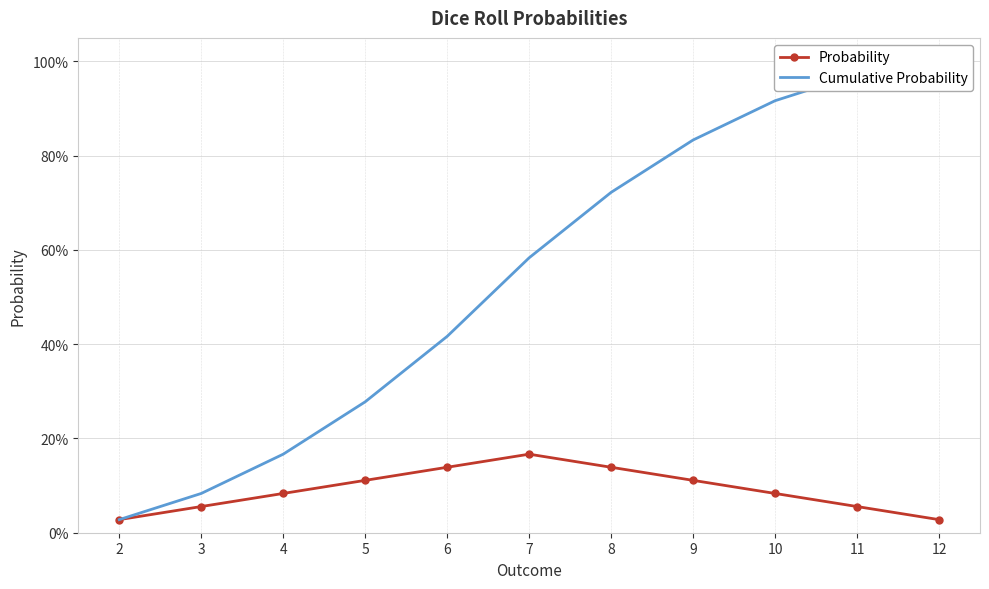

What is the sum of the Cumulative Probability values at 5 and 2?

0.3